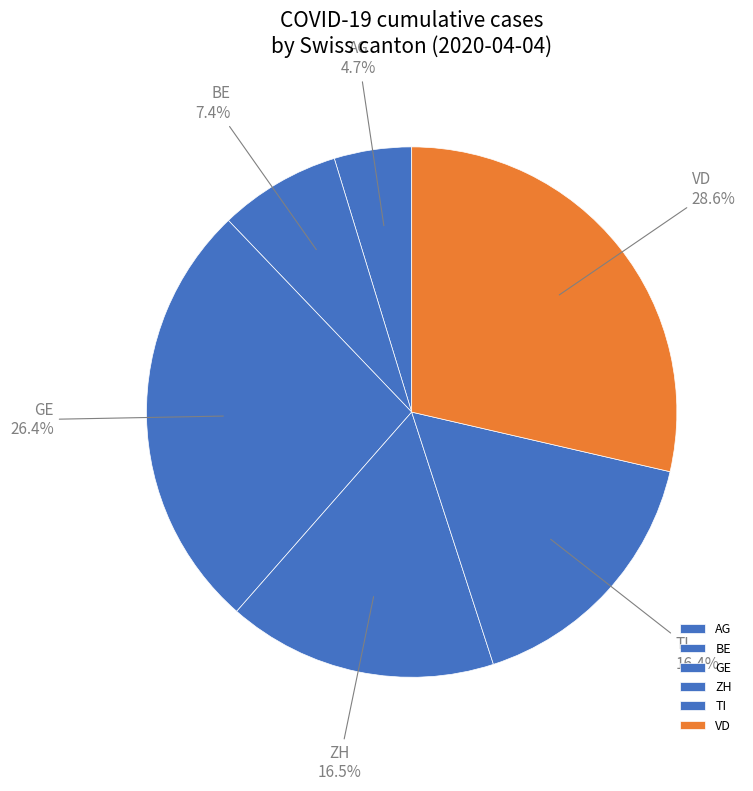

Is GE the majority of the pie?

No